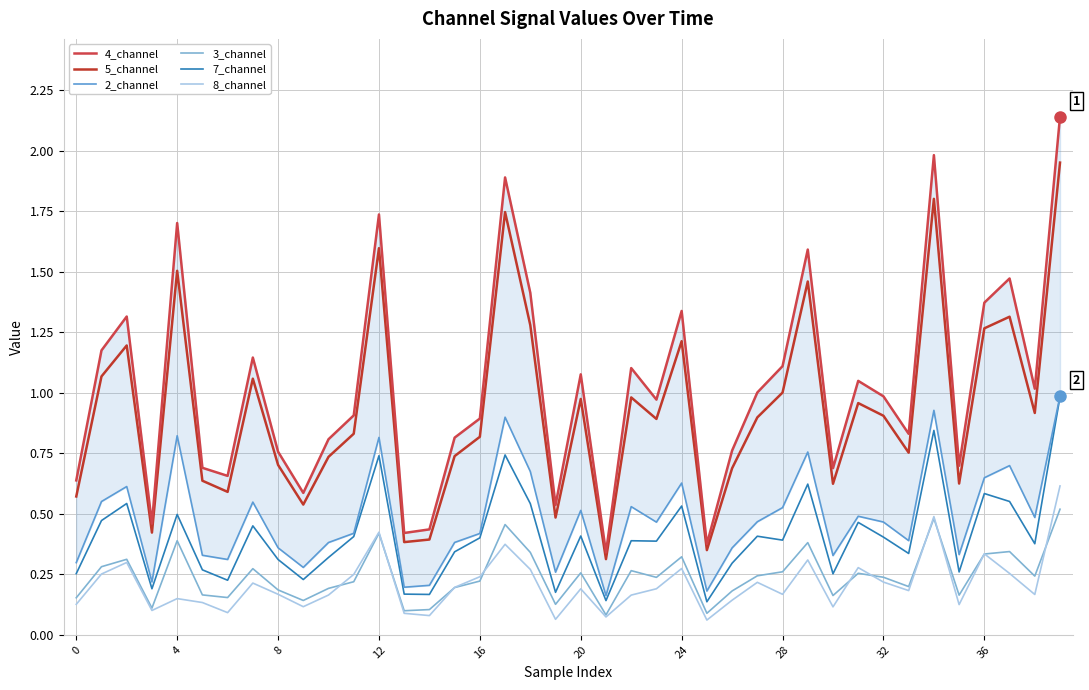

At which category does the chart reach its peak across all series?

39